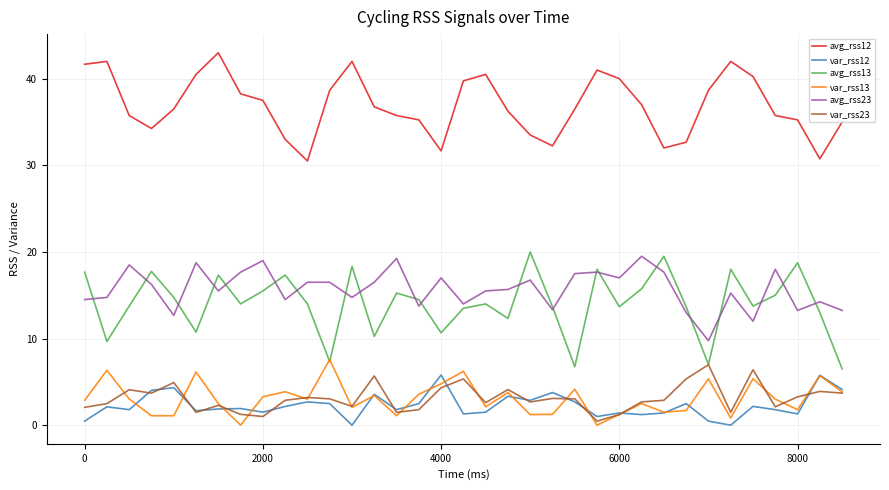

What is the greatest value displayed?

43.0